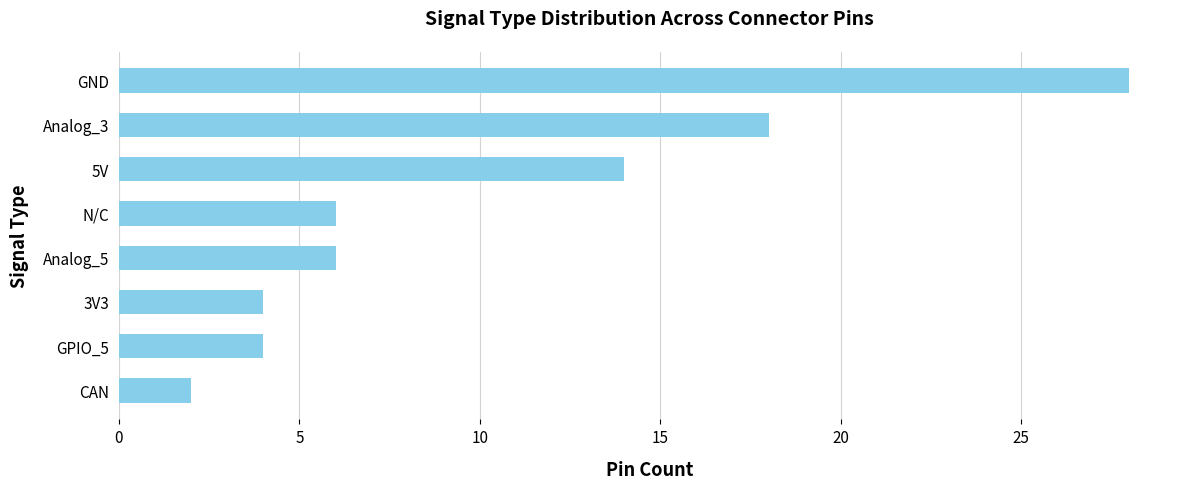

What is the difference between the maximum and second lowest values?

24